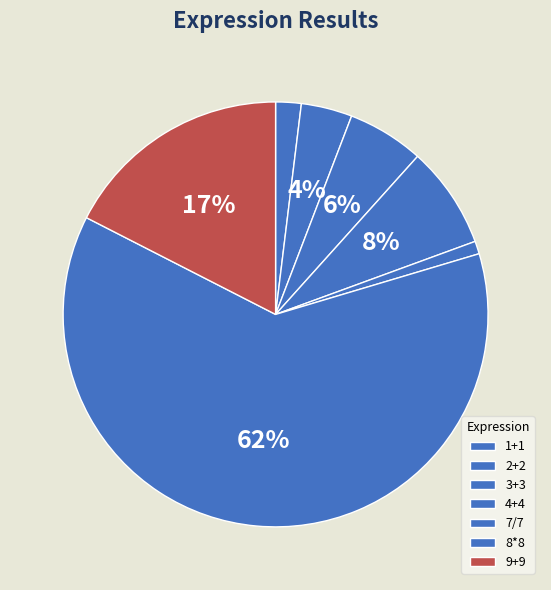

To the nearest percent, what percentage of the pie is 3+3?

6%